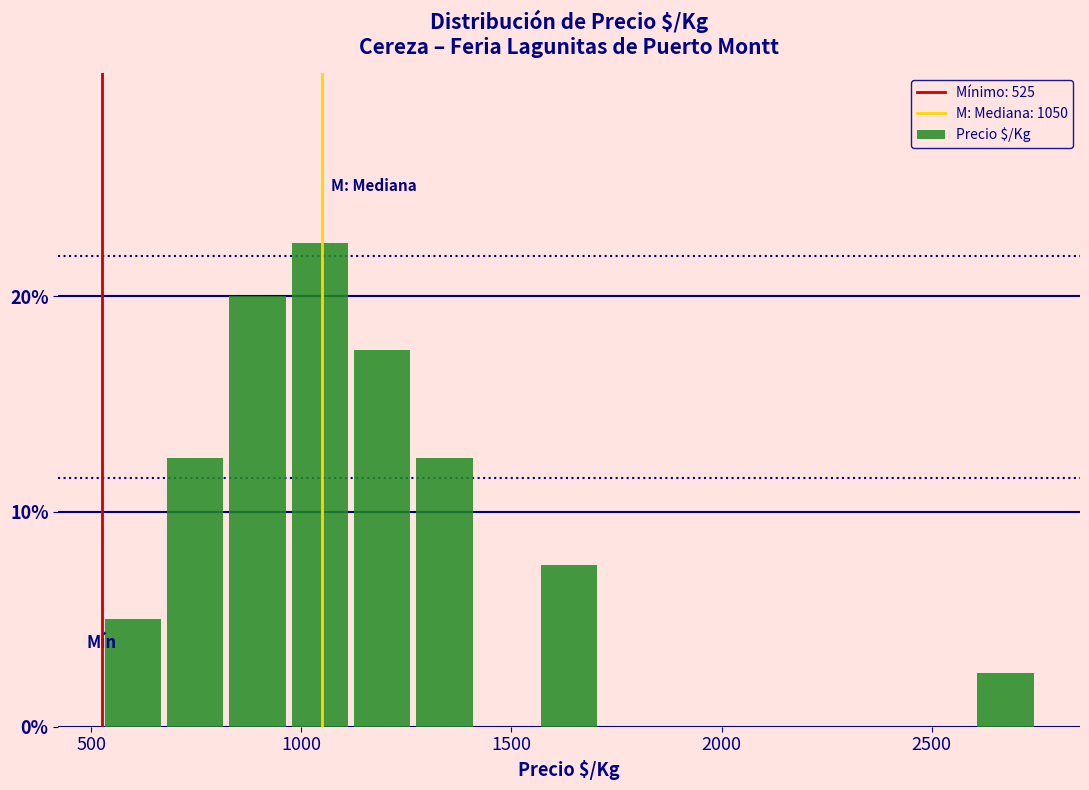

Read against the x-axis, roughly where is the centre of the tallest bar?

1050